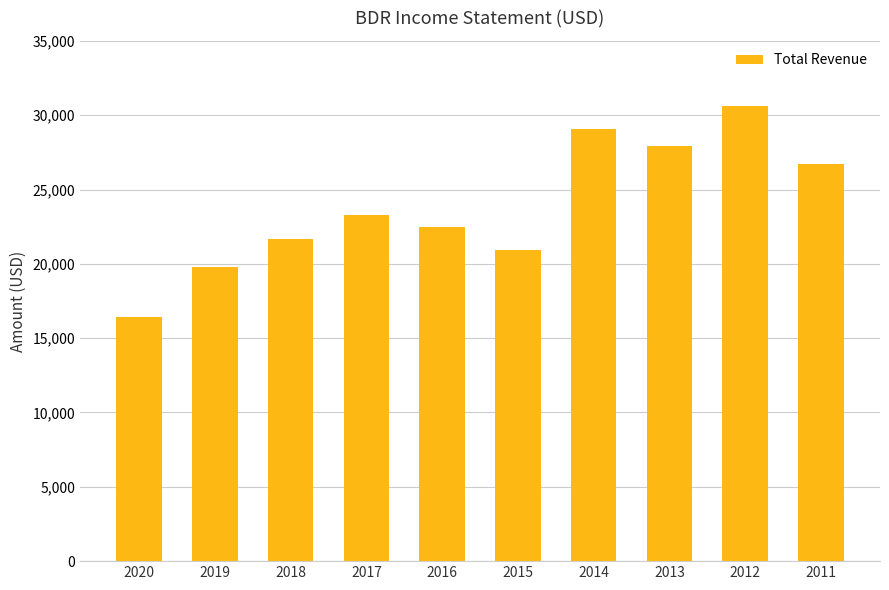

True or false: the data shows 13372 at 2016.

False